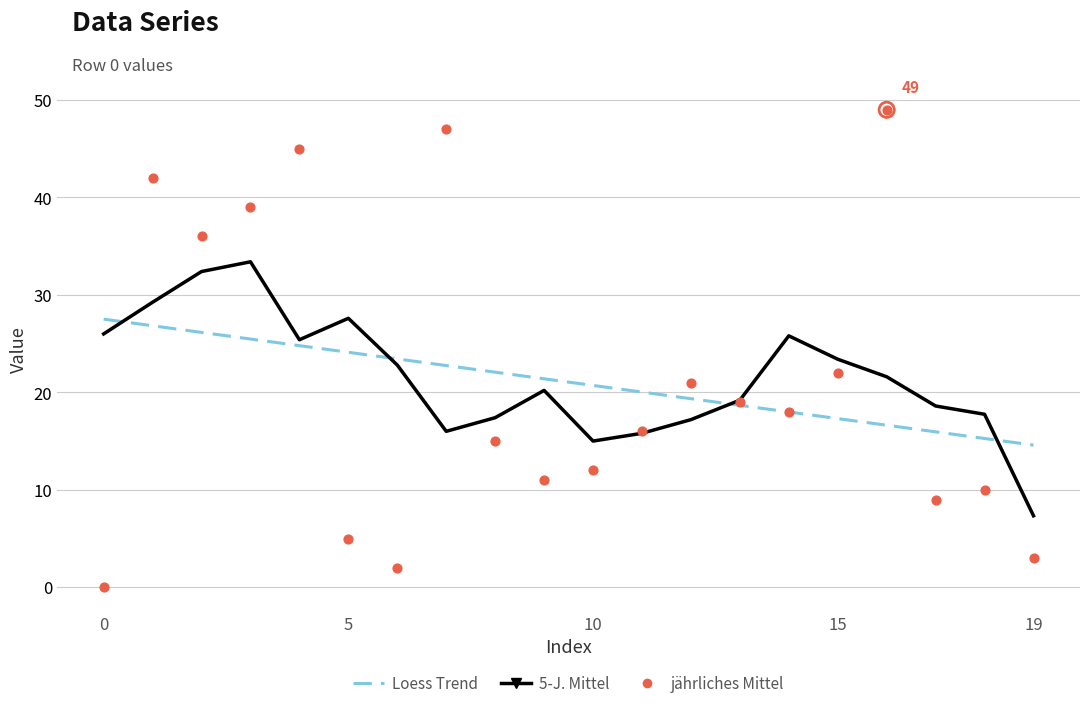

Which series contains the highest Y value?

jährliches Mittel